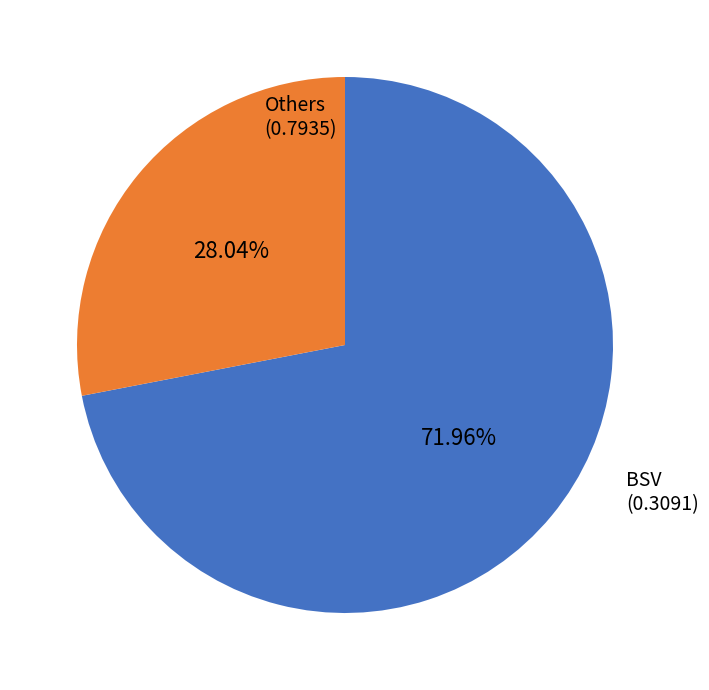

Does BSV account for over 50% of the chart?

No